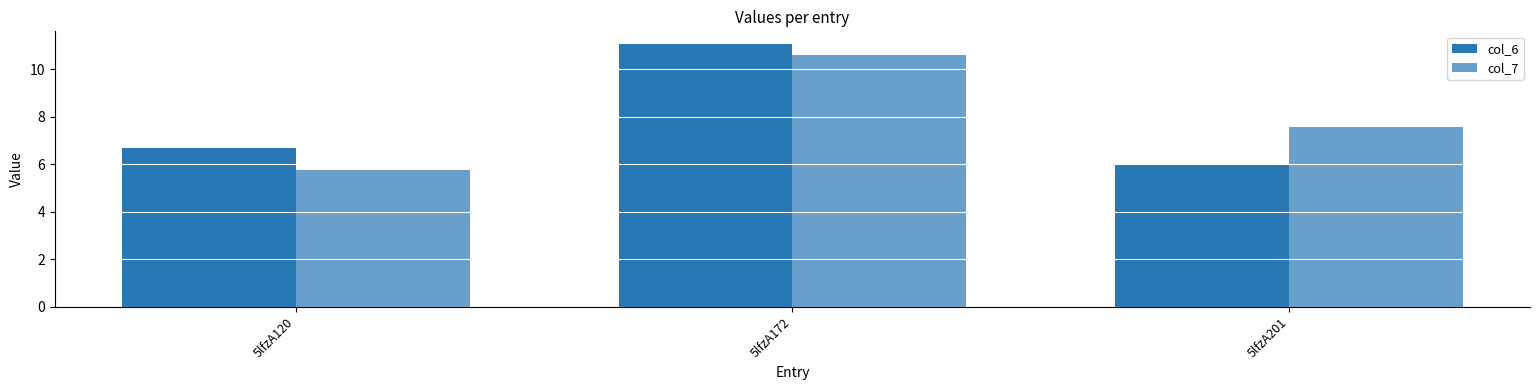

The col_7 series shows 14.2 at 5lfzA172. True or false?

False